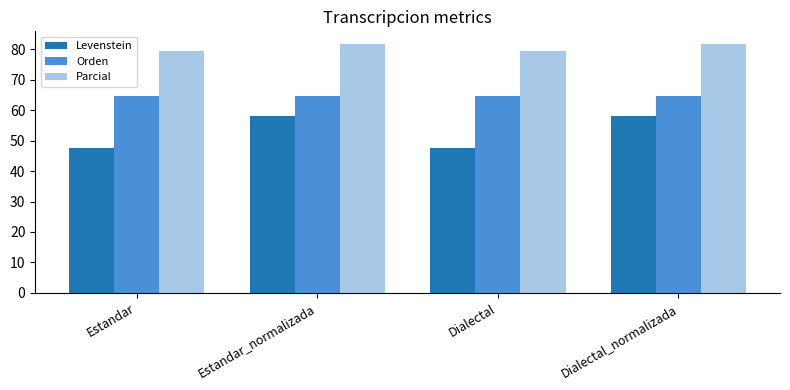

What is the label of the 3rd bar from the right?

Estandar_normalizada